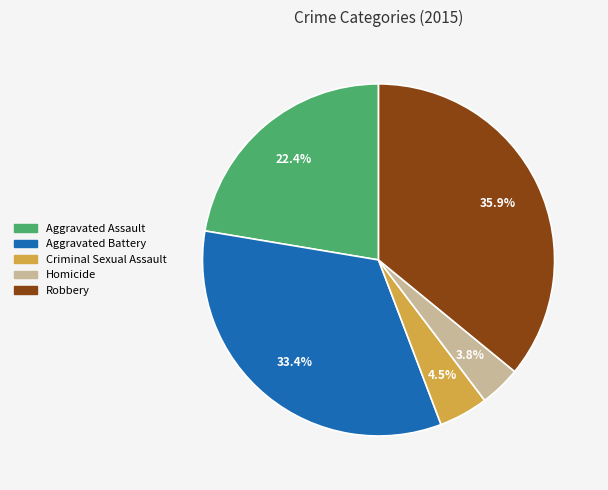

Between Aggravated Assault and Homicide, which is larger?

Aggravated Assault